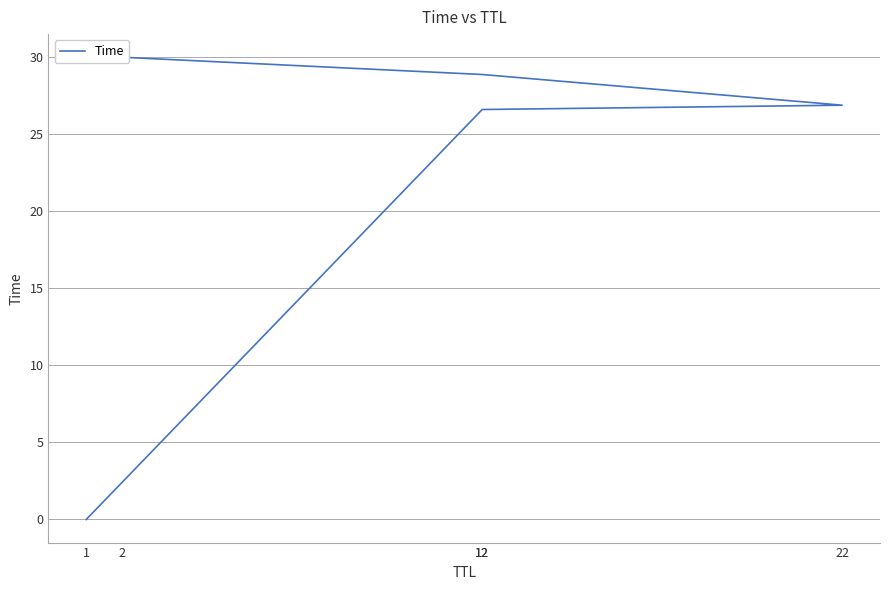

What is the difference between the values at 12 and 12?

2.3